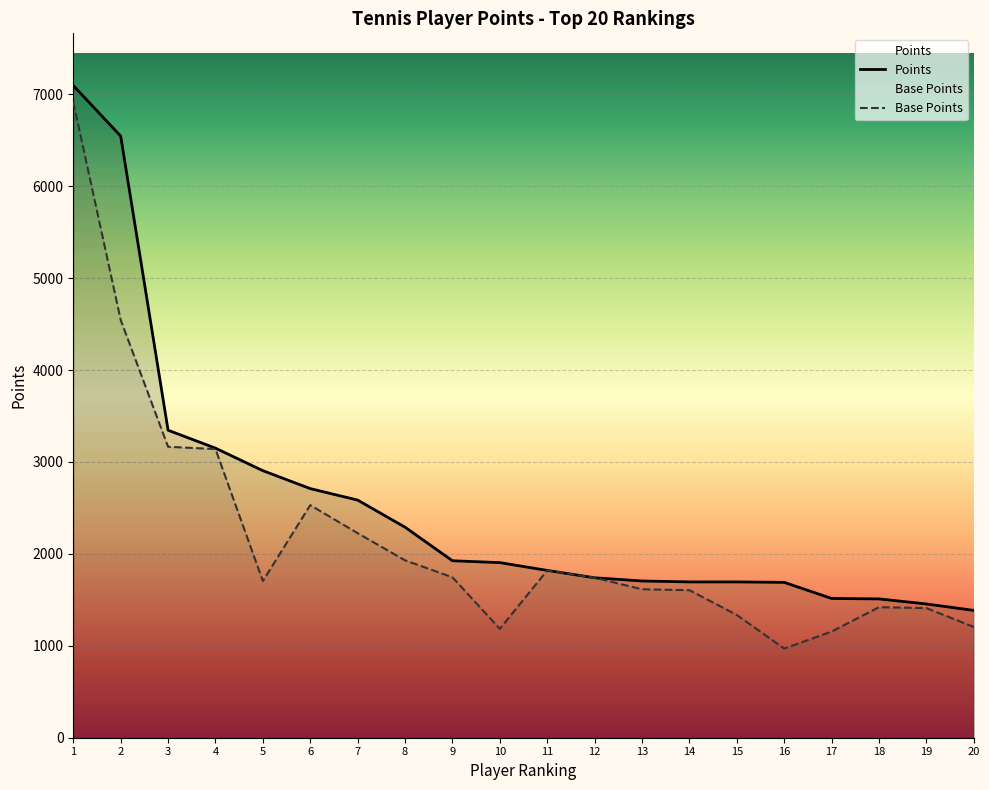

True or false: Points and Base Points cross at least once.

False